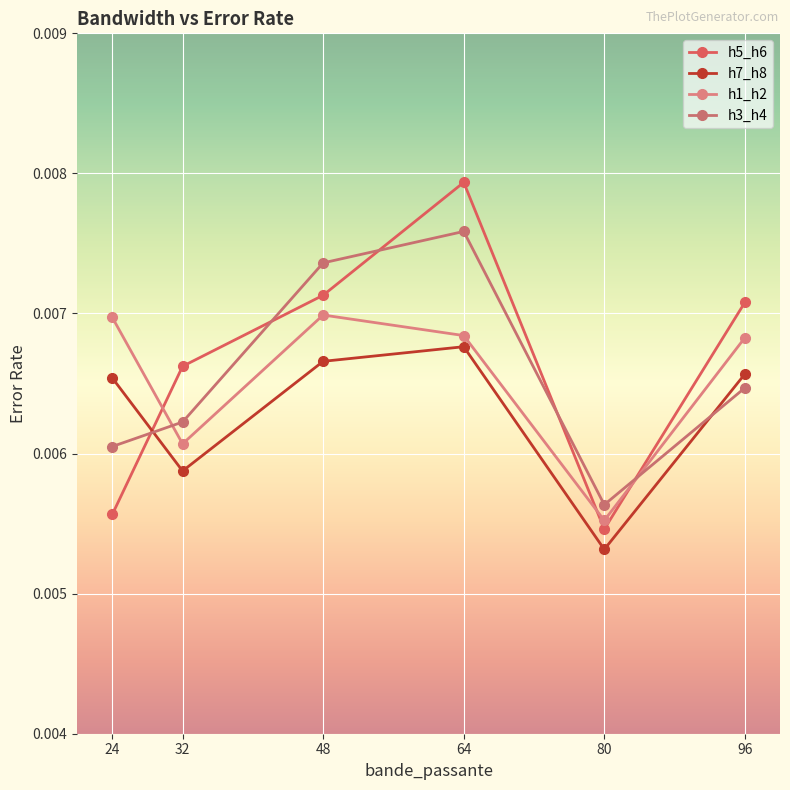

True or false: h7_h8 has a value of 0.0 at 96.

True